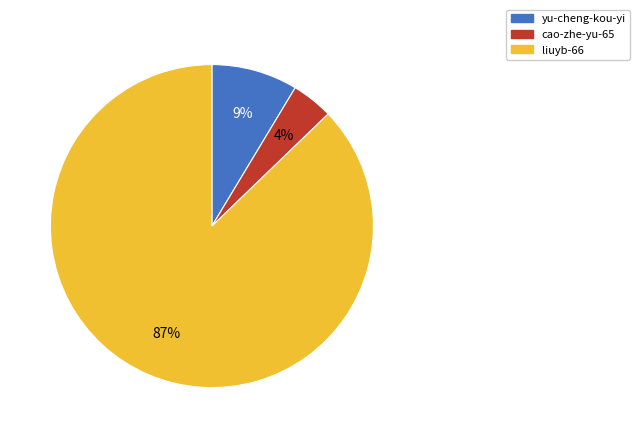

To the nearest percent, what portion does cao-zhe-yu-65 represent?

4%